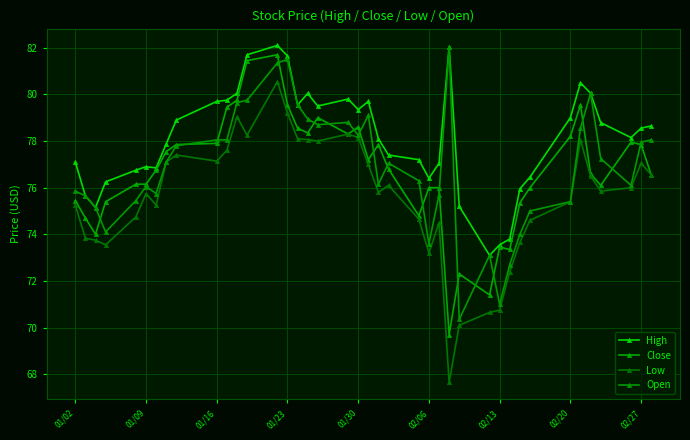

How many lines are shown in the chart?

4